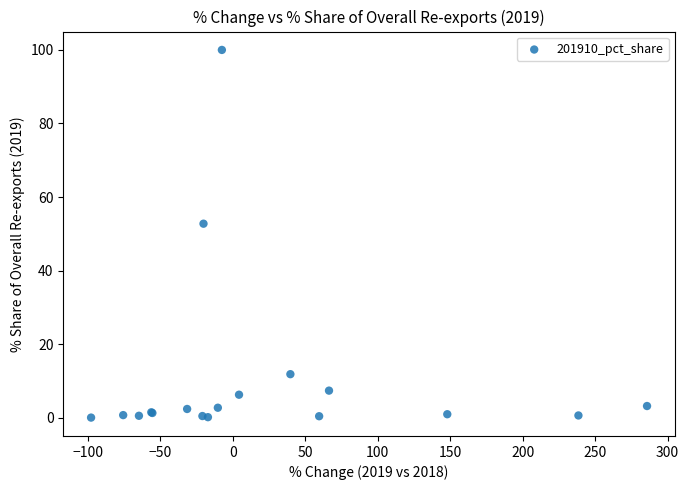

What Y value in the scatter plot is closest to 50?

52.7